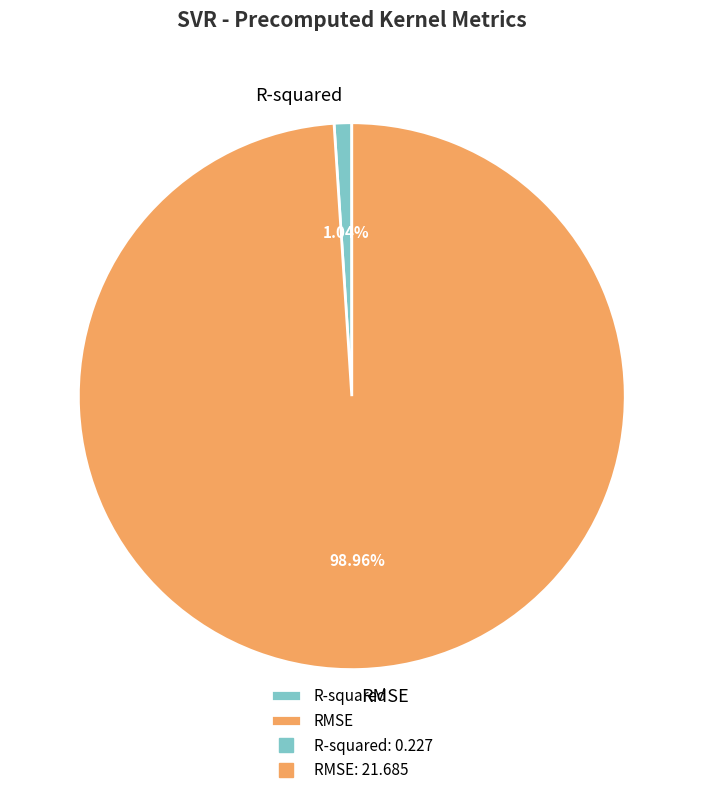

Is there any slice that represents more than half of the pie?

Yes